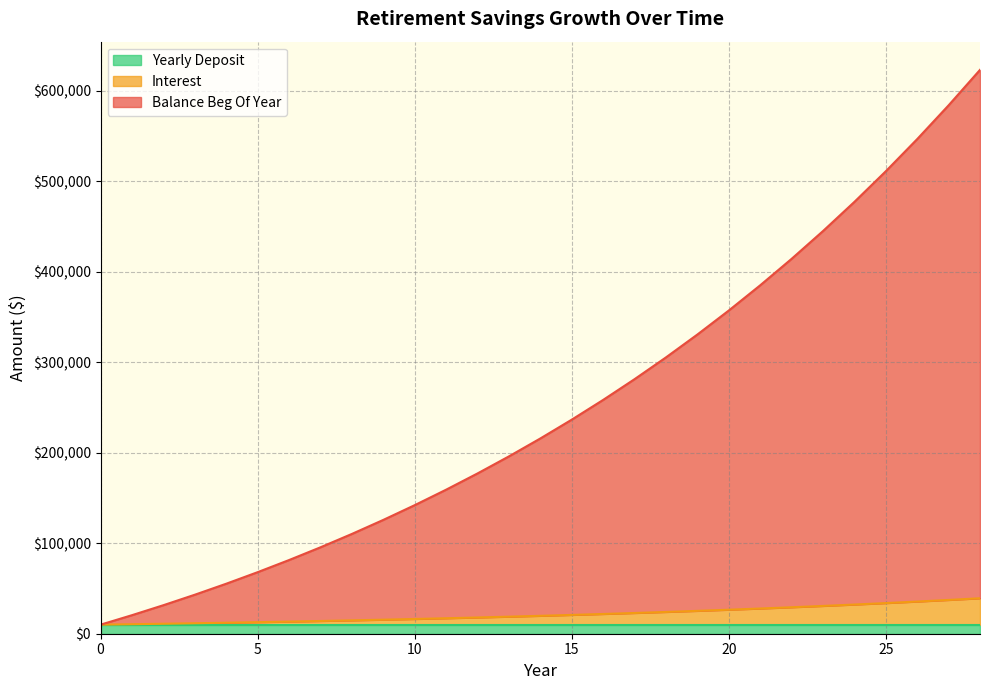

At which label does Balance Beg Of Year reach its peak?

28